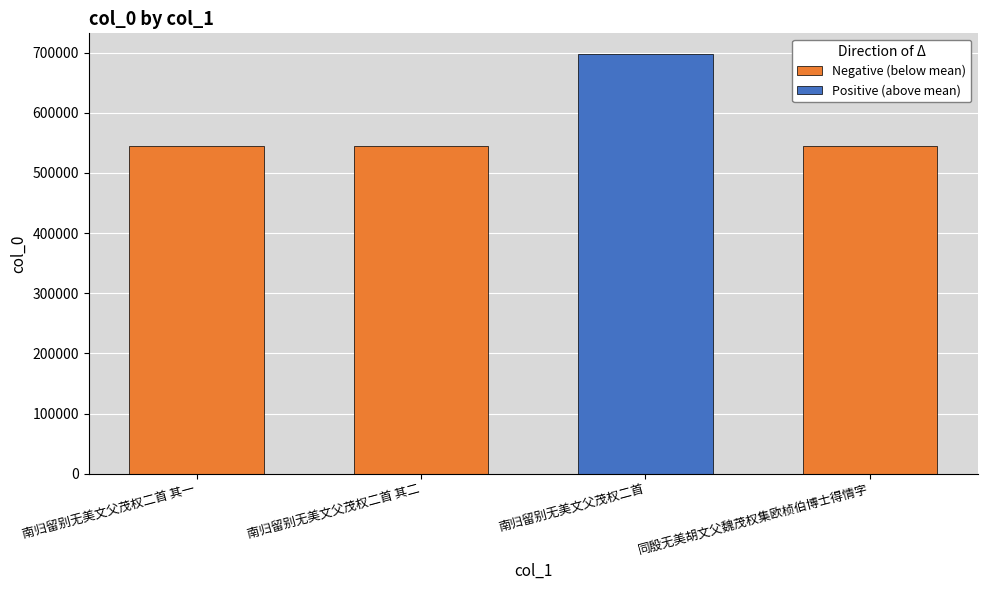

What value does the data have at 南归留别无美文父茂权二首 其二?

544736